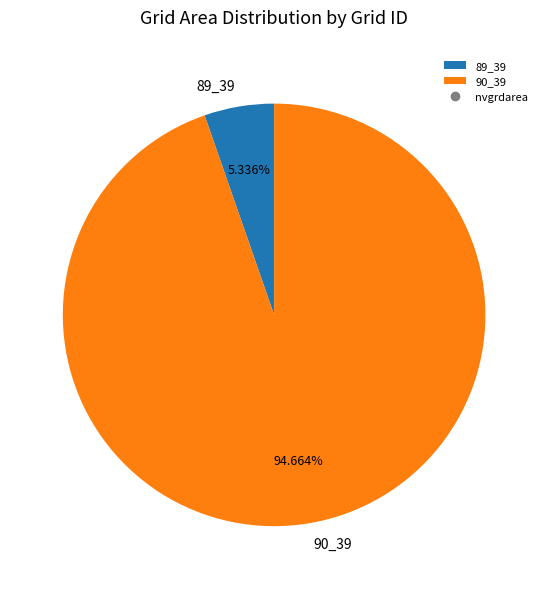

How many segments does this pie chart have?

2